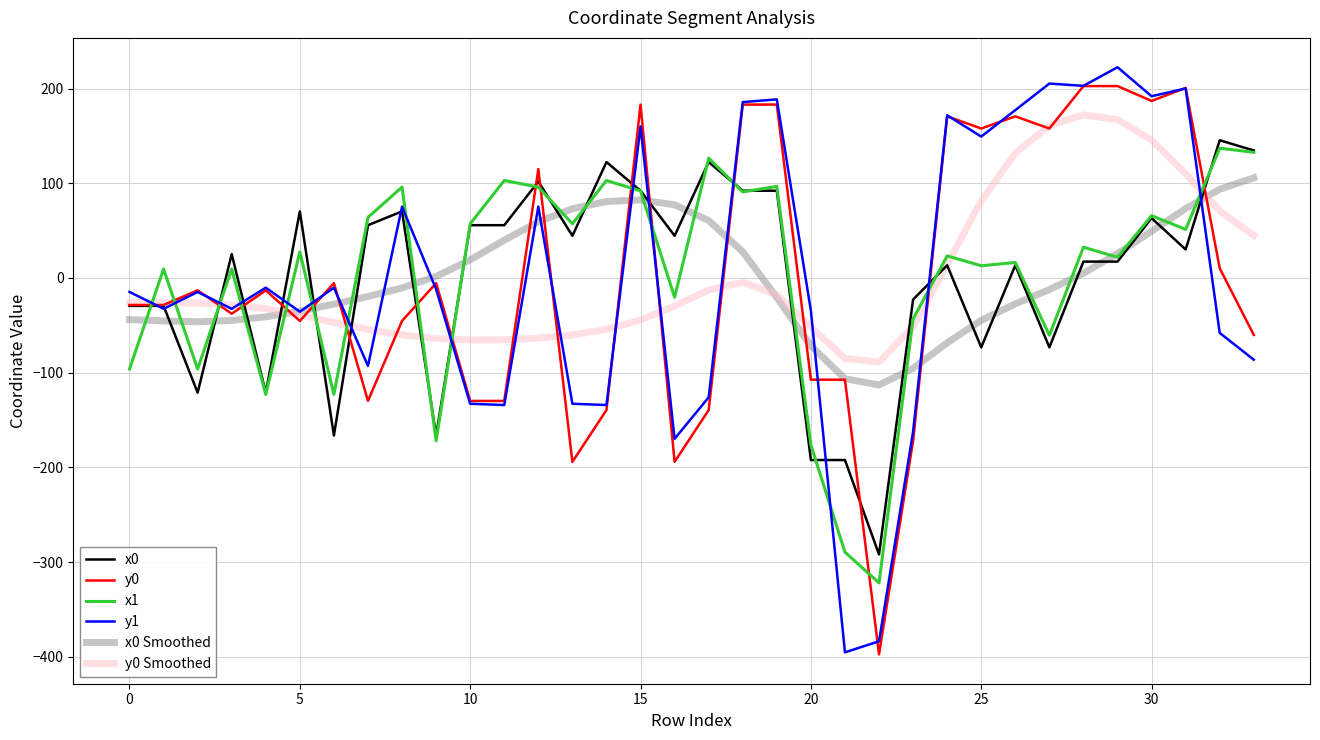

What is the maximum value shown in the chart?

222.5